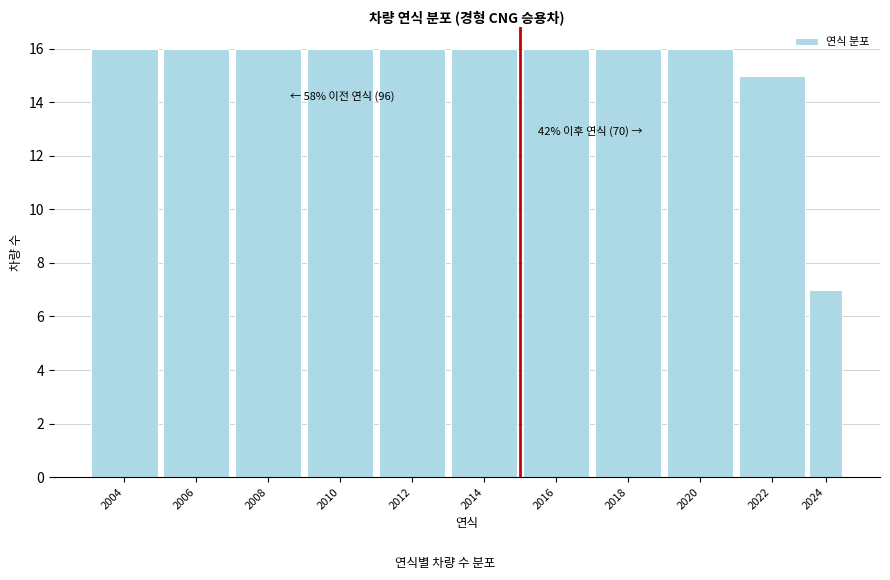

Reading left to right, extract all data points from this chart.

2004=16	2006=16	2008=16	2010=16	2012=16	2014=16	2016=16	2018=16	2020=16	2022=15	2024=7